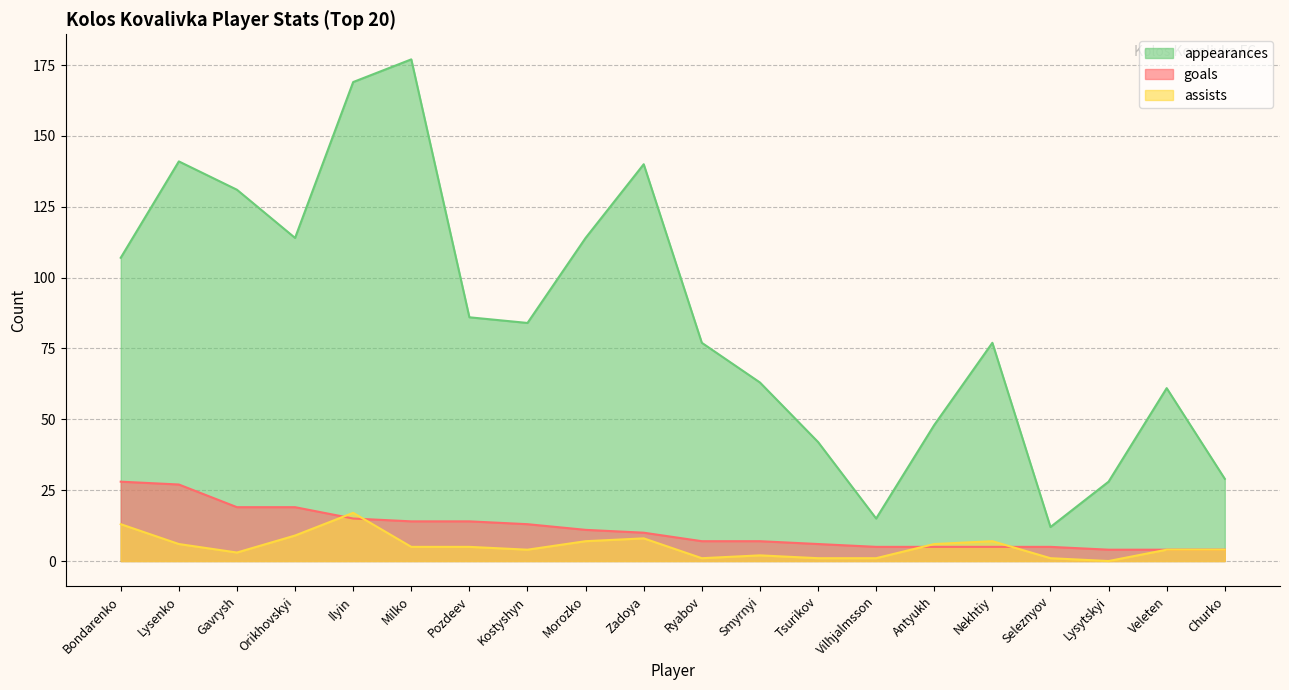

How many distinct data groups are displayed?

3